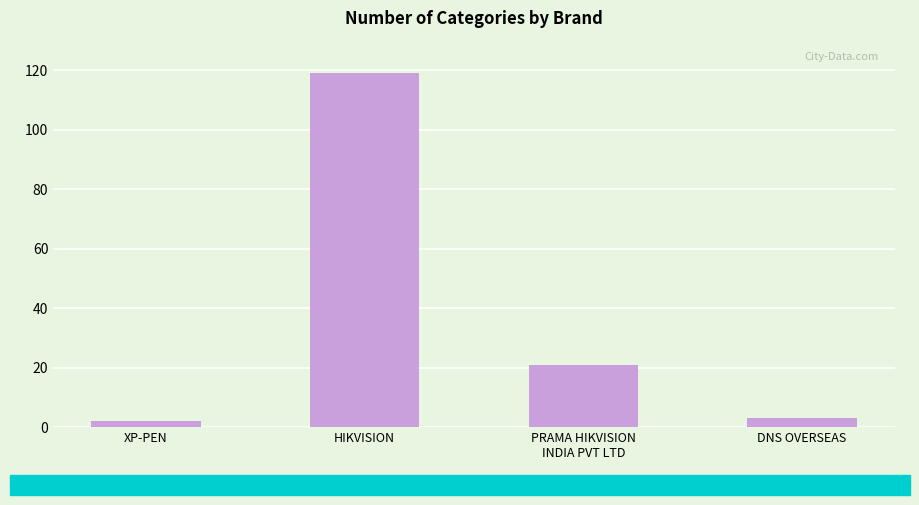

What is the difference between the maximum and minimum values?

117